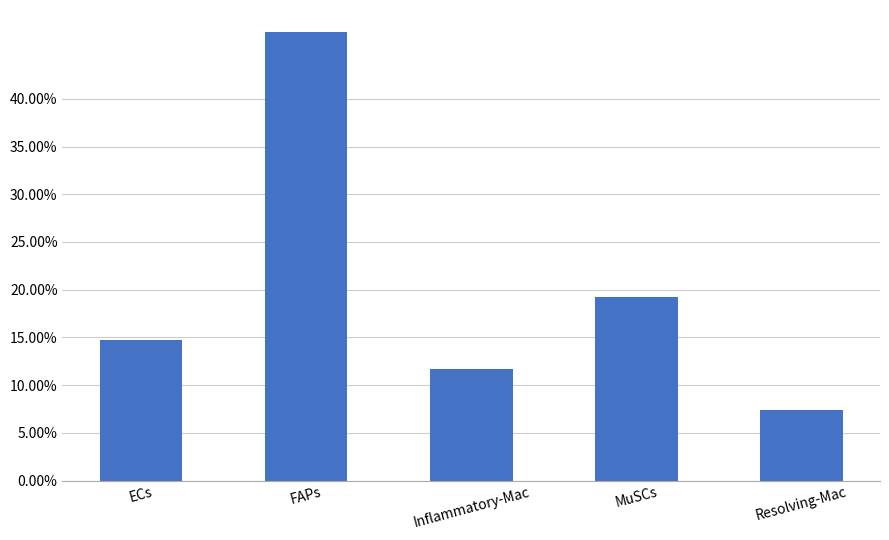

What is the sum of all values?

1.0